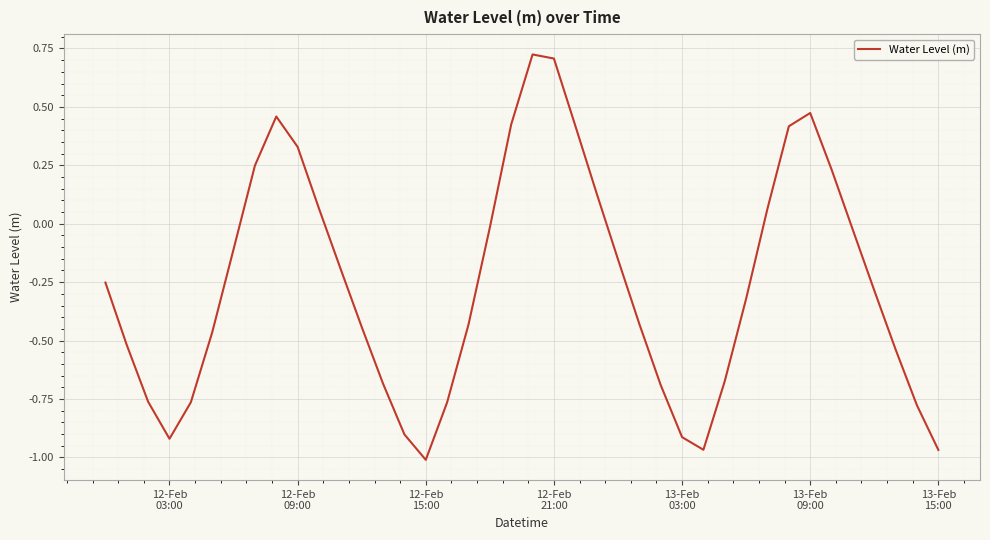

Is this an area chart (filled region under the line)?

No